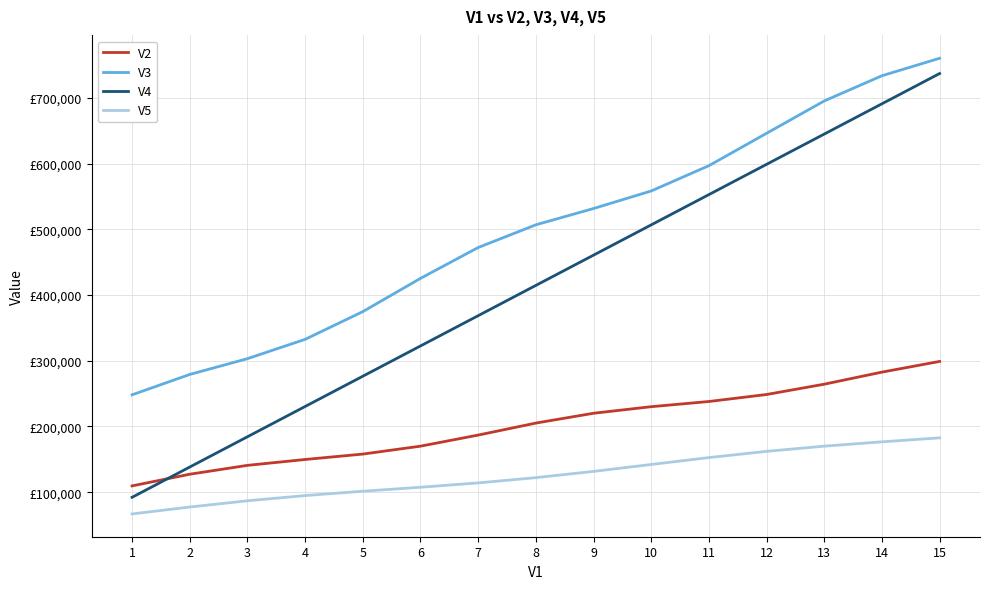

What is the total value across all series at 1?

516632.7